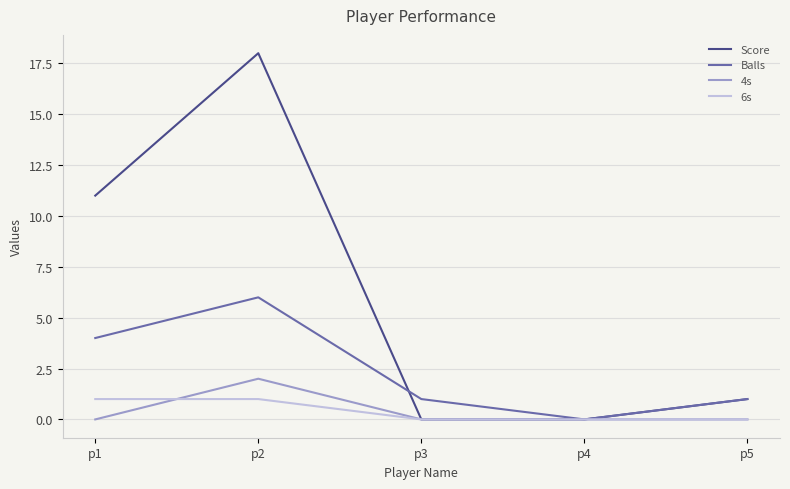

How many 6s values are between 0 and 1?

5